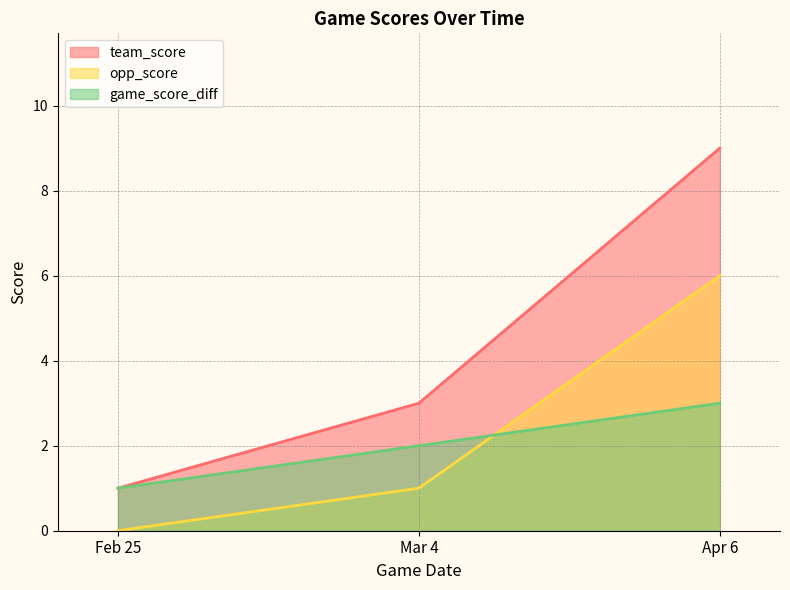

At which label is team_score closest to 5?

Mar 4